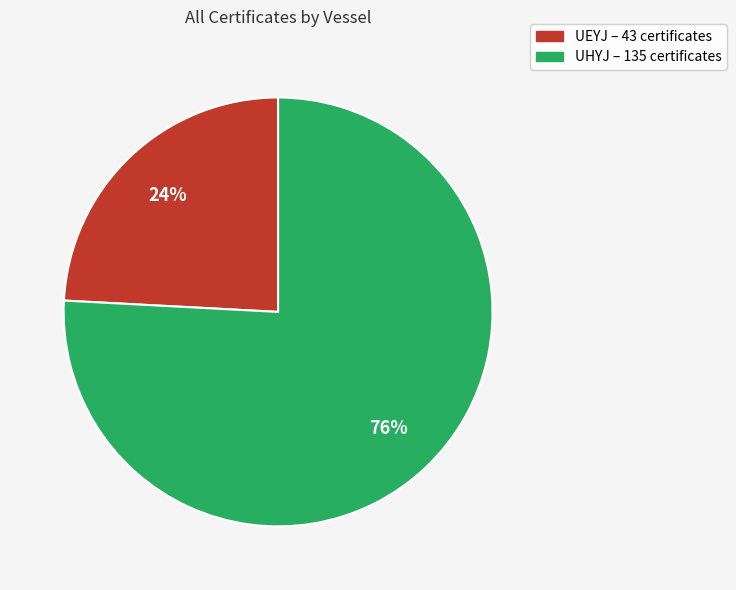

Which slice represents more than half of the pie?

UHYJ